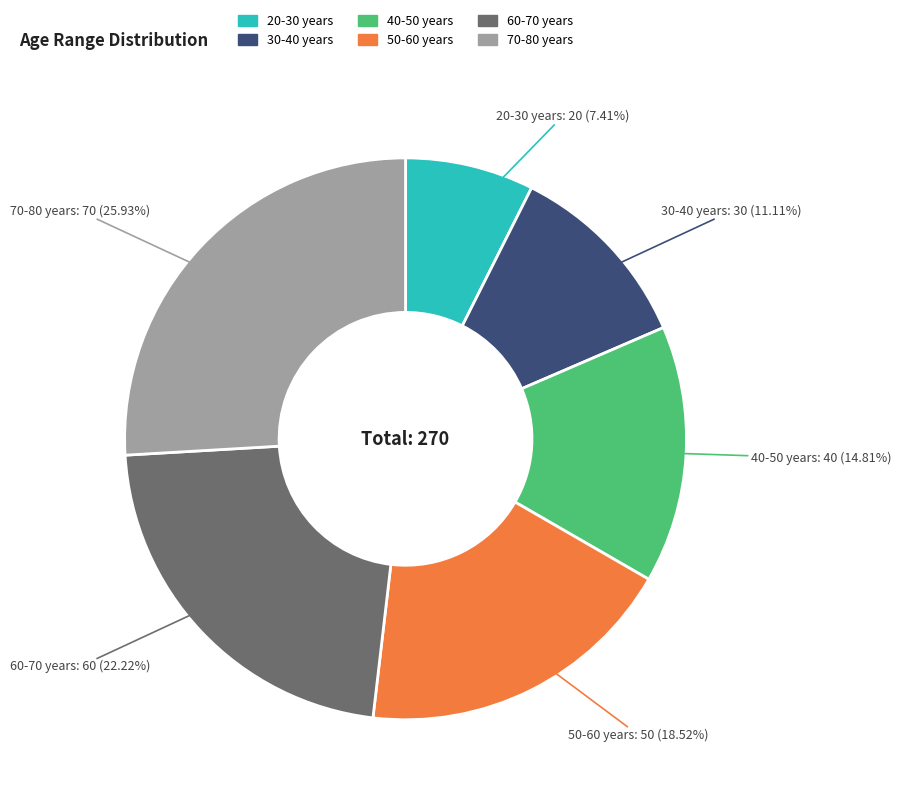

Which slice is the largest?

70-80 years